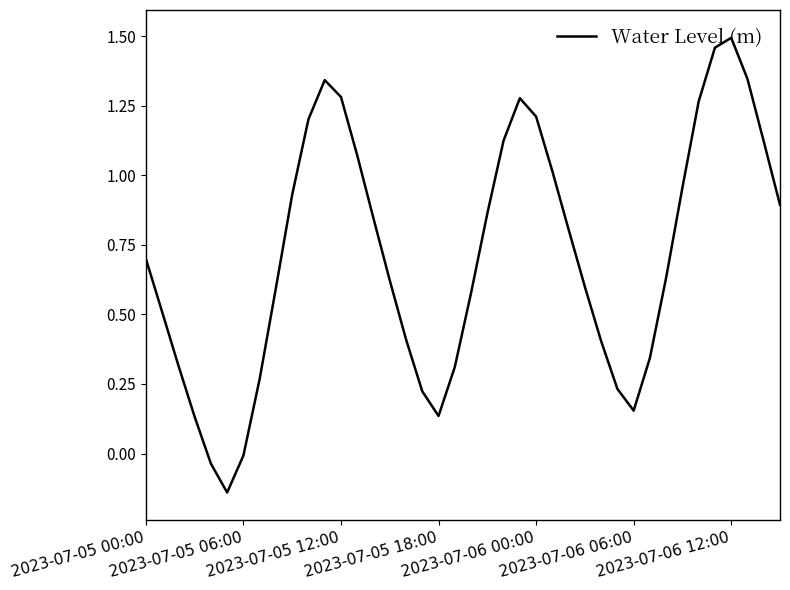

What is the difference between the maximum and minimum values?

1.6